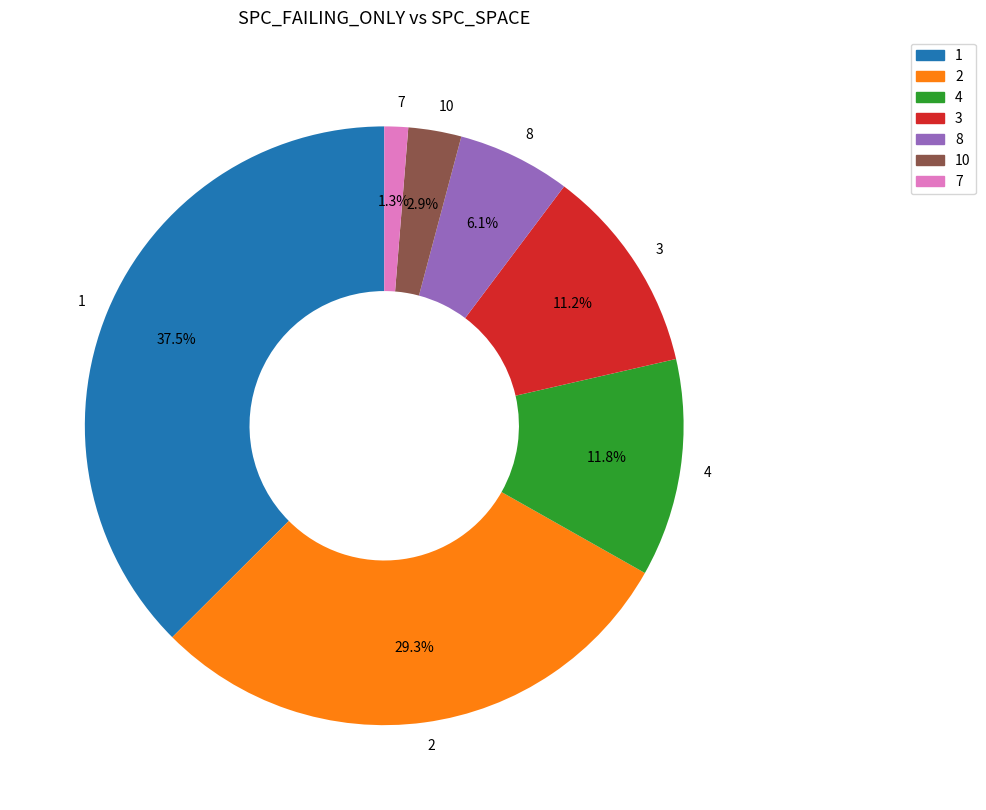

Which category has the smallest portion of the pie?

7